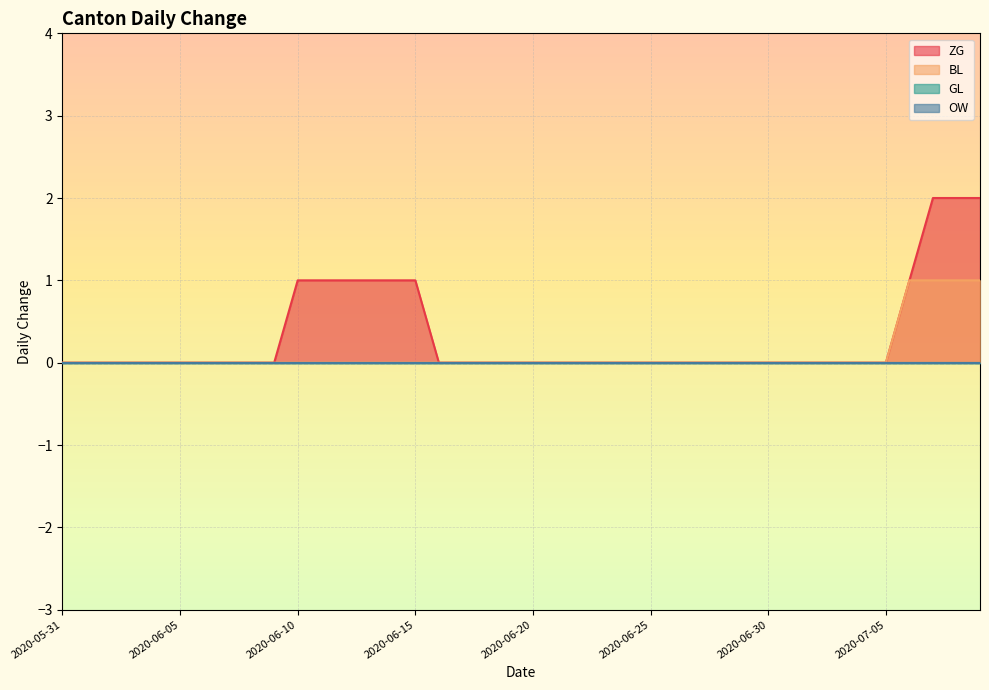

Does the chart display data point markers on the line(s)?

No